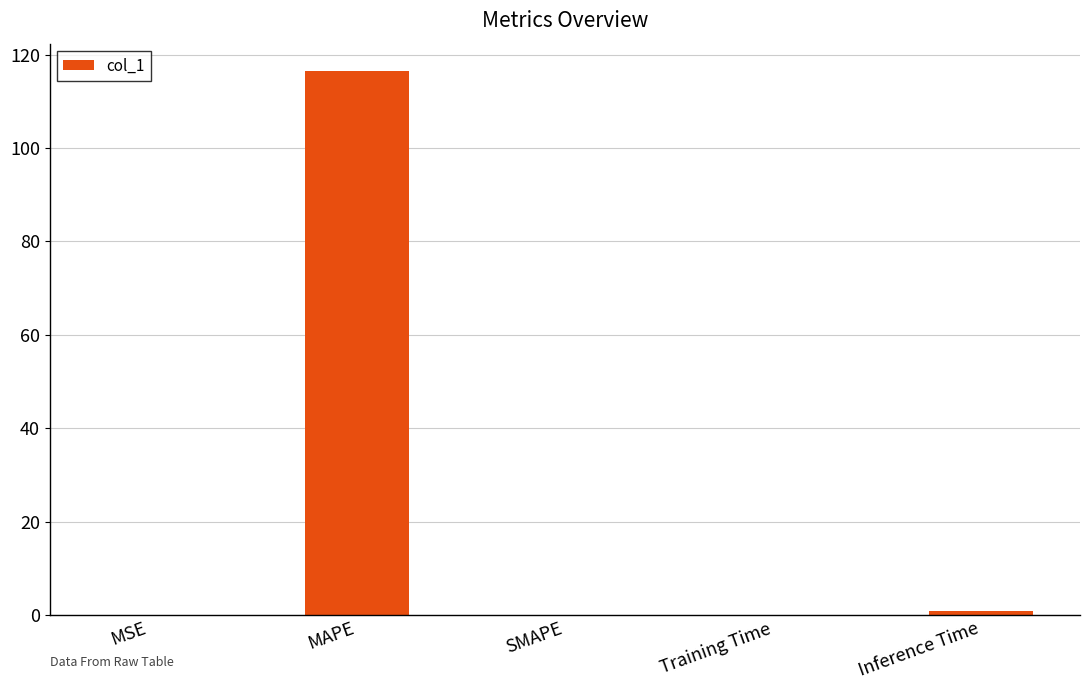

What is the sum of all values?

117.5